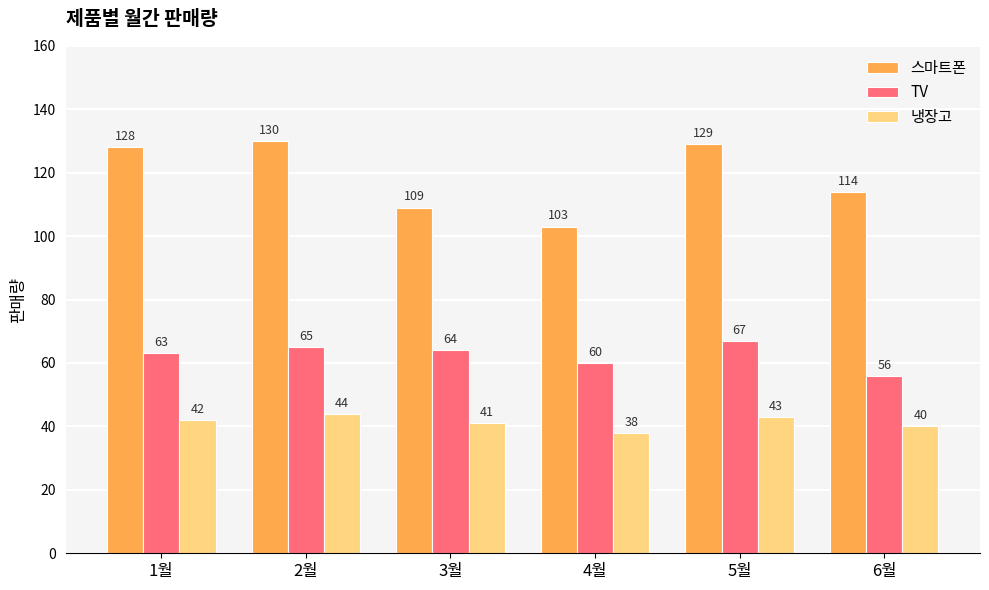

The value of 스마트폰 at 6월 is 114. True or false?

True